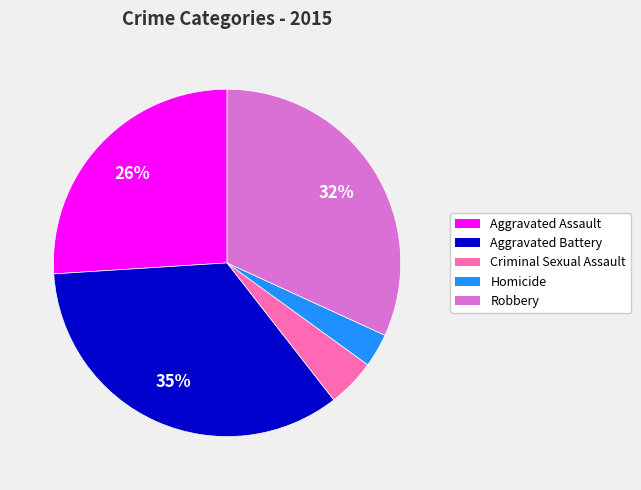

Does Aggravated Battery account for over 50% of the chart?

No